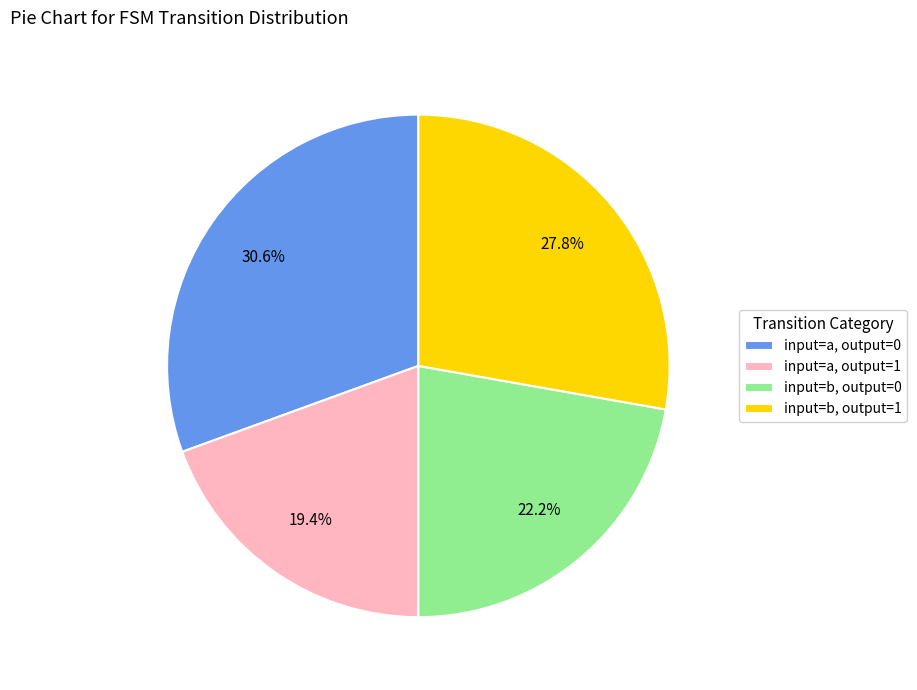

Is input=b, output=1 the majority of the pie?

No